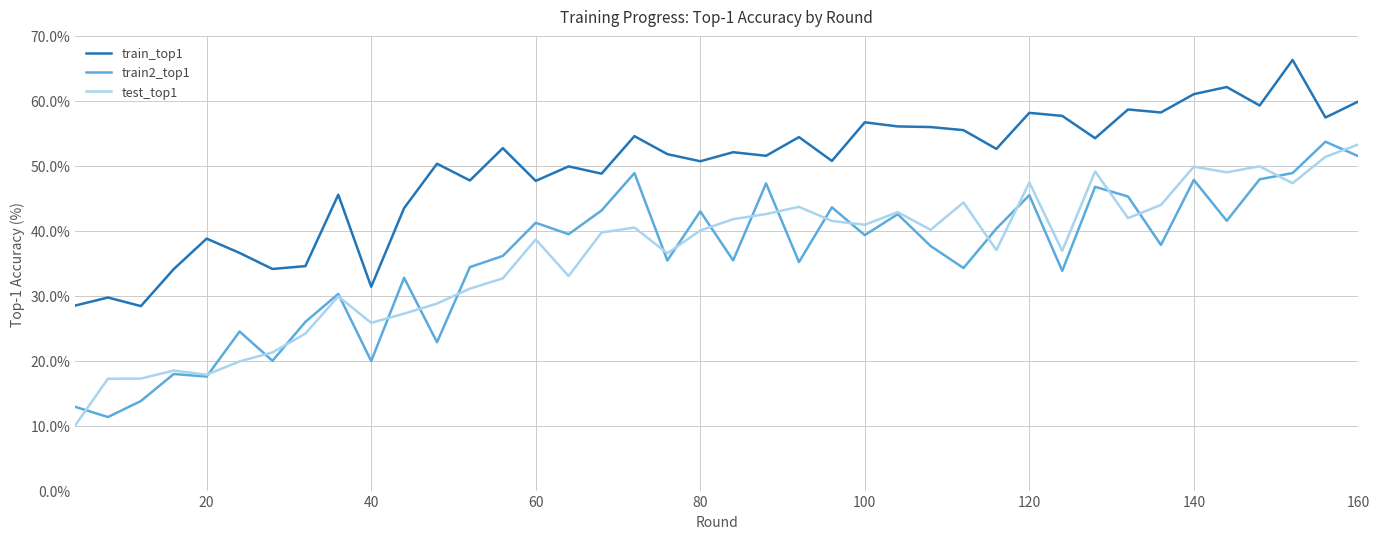

True or false: train_top1 and test_top1 intersect in this chart.

False